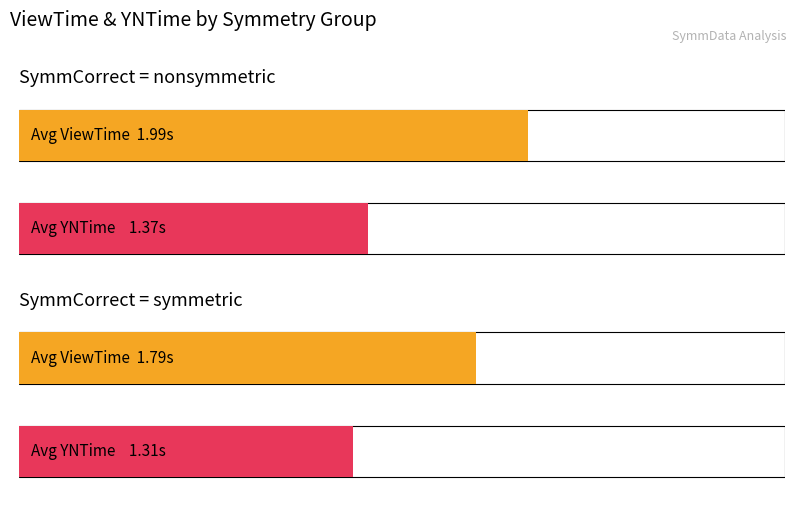

The value of ViewTime at 18 is 1.8. True or false?

True